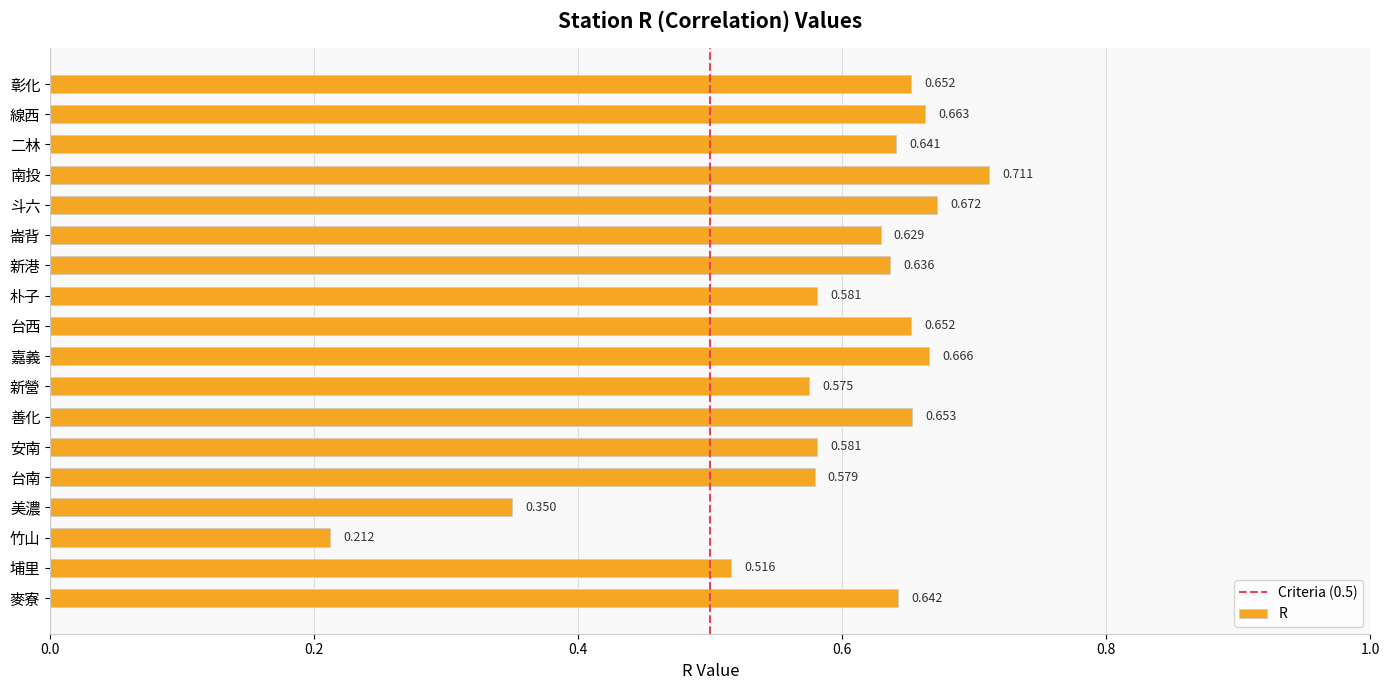

Does the chart contain any negative values?

No